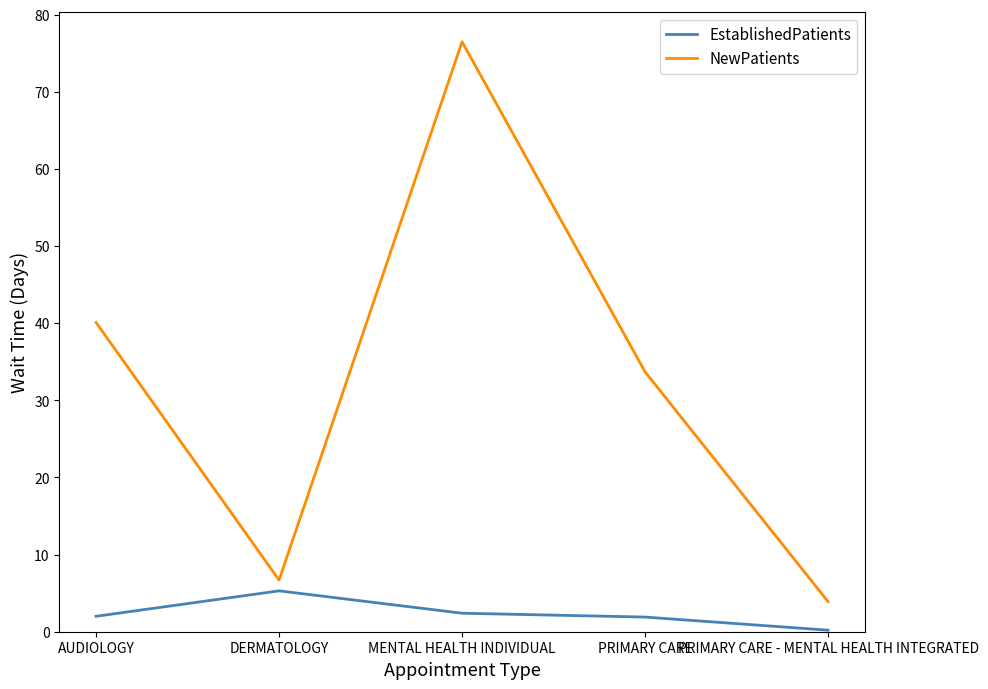

How many interior local valleys does the NewPatients series have?

1